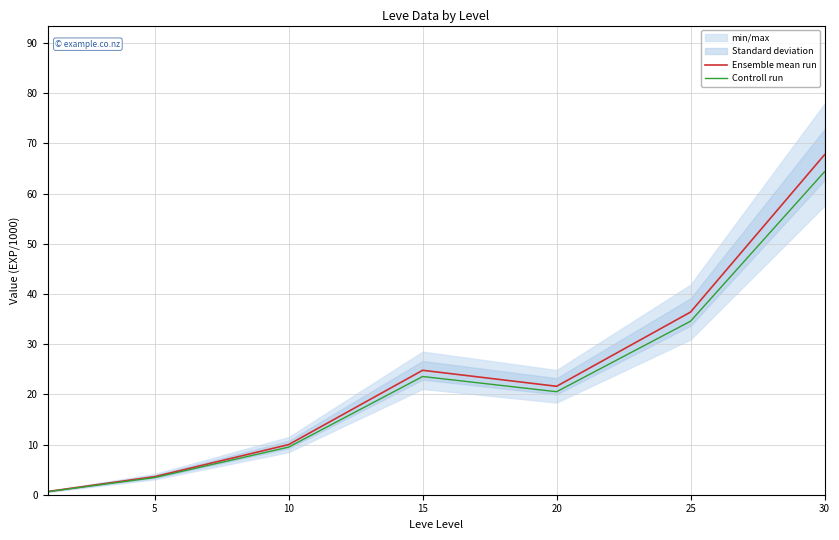

True or false: Ensemble mean run and Controll run cross at least once.

False